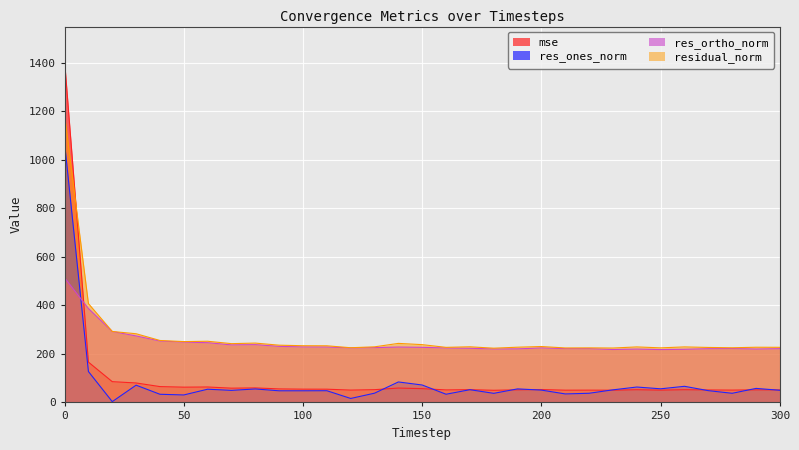

How many intersections are there between res_ortho_norm and res_ones_norm?

1